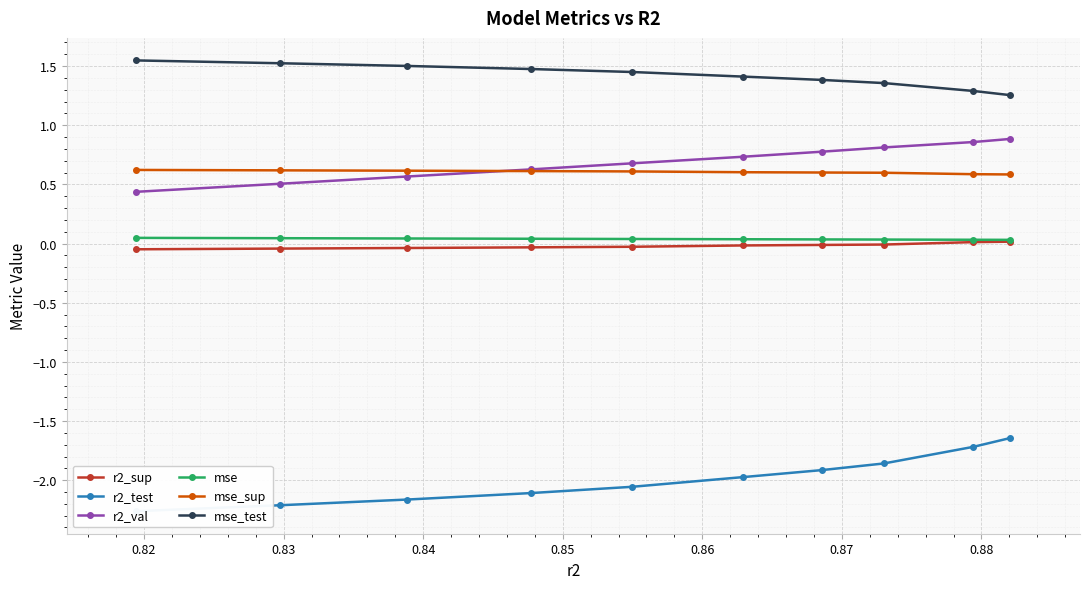

Rank the series by their maximum value, from lowest to highest.

r2_test, r2_sup, mse, mse_sup, r2_val, mse_test